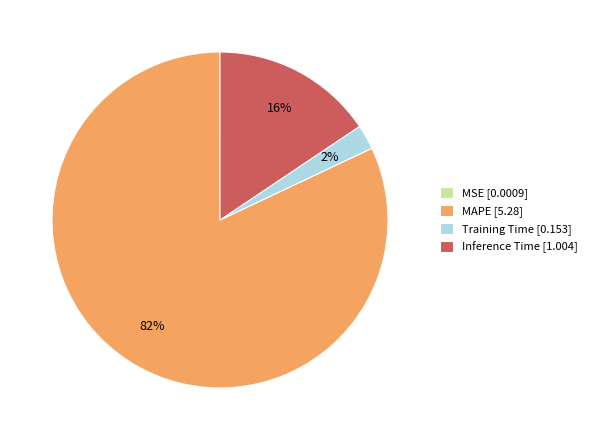

To the nearest percent, what is the average slice percentage?

25%